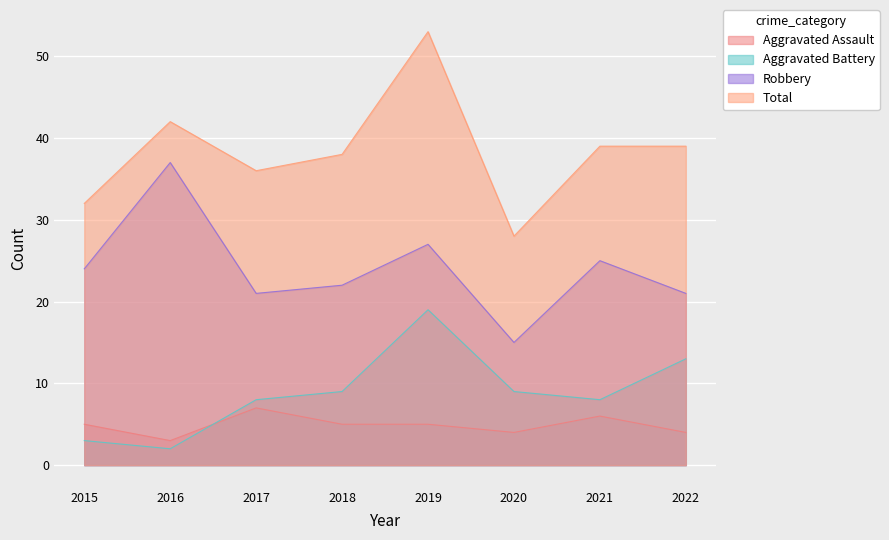

How many lines are shown in the chart?

4